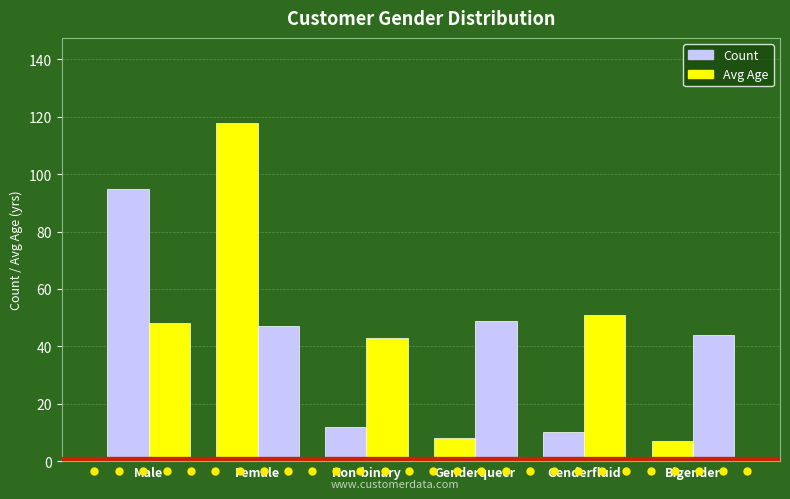

How many bars are there in total?

12